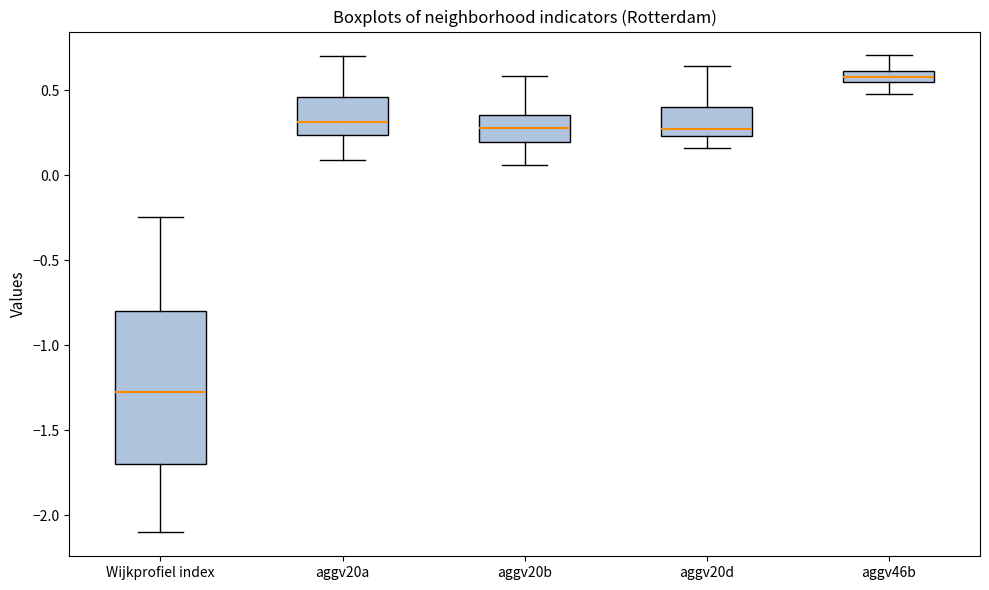

Which box's median line is the lowest?

Wijkprofiel index